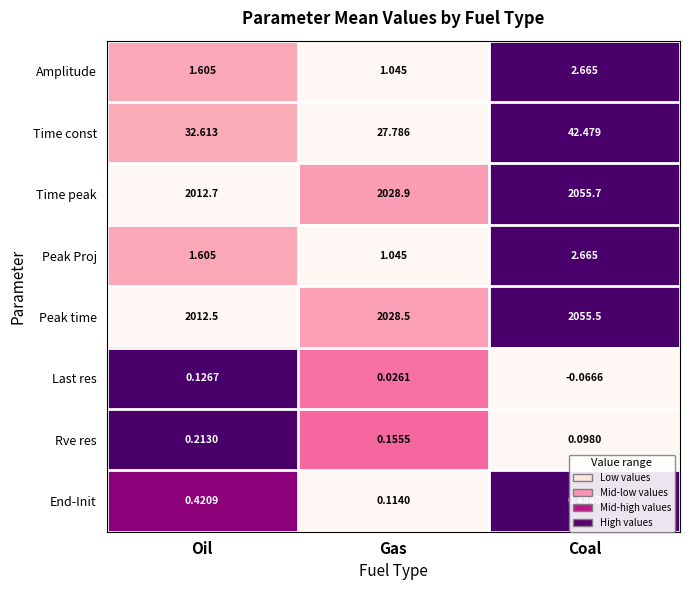

How many negative values does the Last res series have?

1